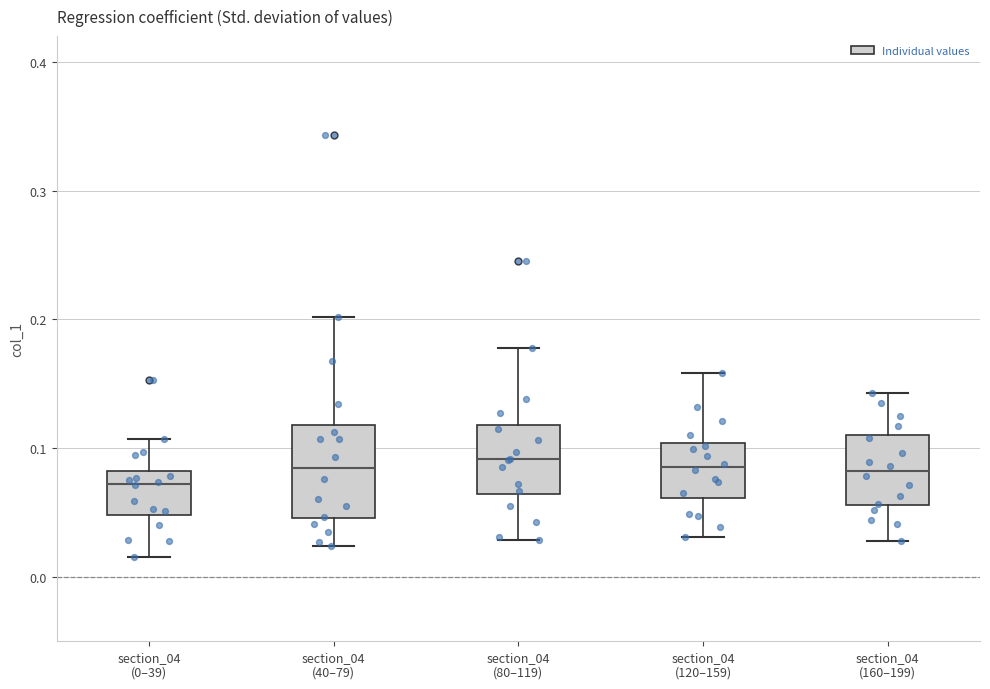

Comparing the boxes themselves (not the whiskers), which one is the tallest?

section_04 (40–79)